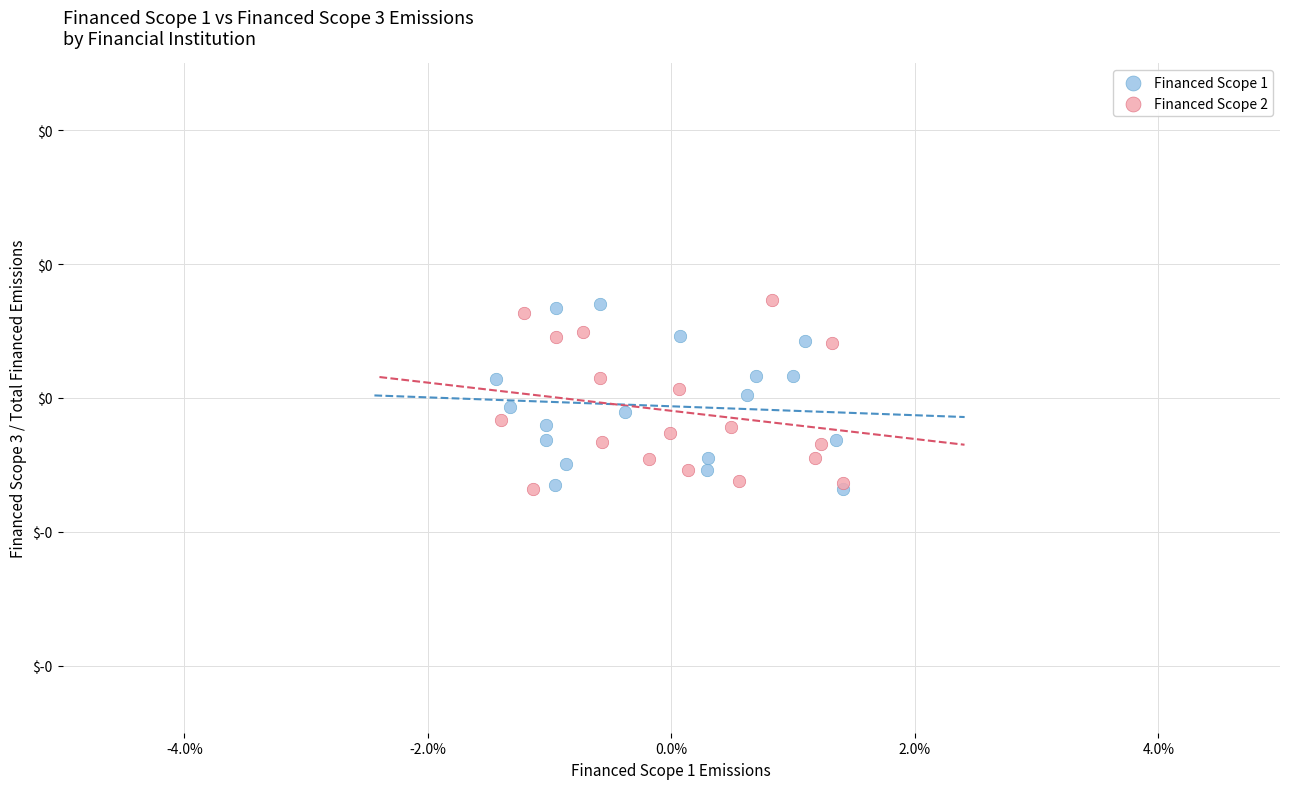

What are all the series names shown in the legend?

Financed Scope 1, Financed Scope 2